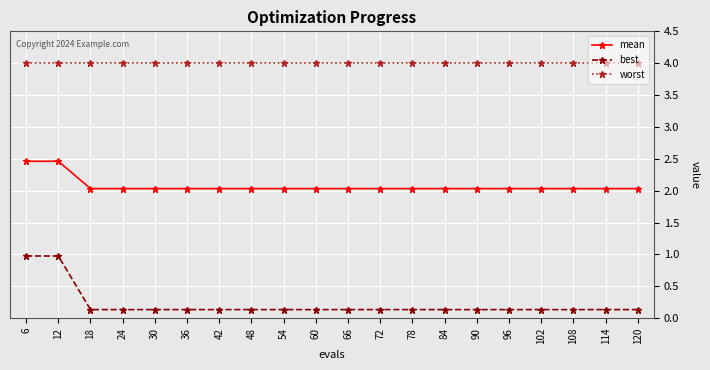

Is the value of best at 24 greater than the value of worst at 12?

No